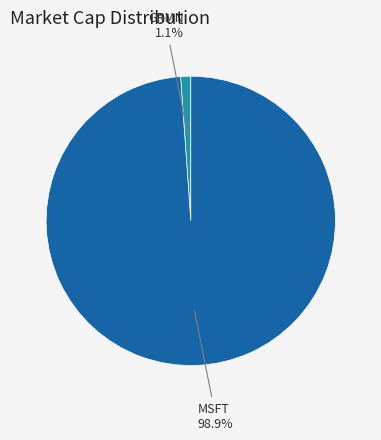

The MSFT slice represents 89% of the pie. True or false?

False